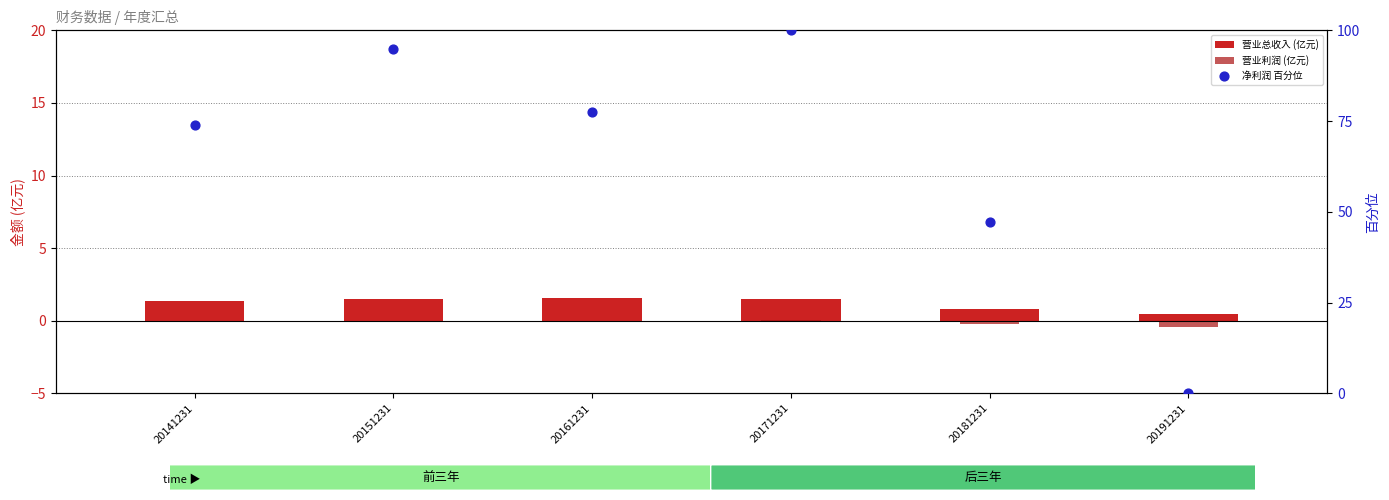

Which series contains the lowest Y value?

营业利润 (亿元)